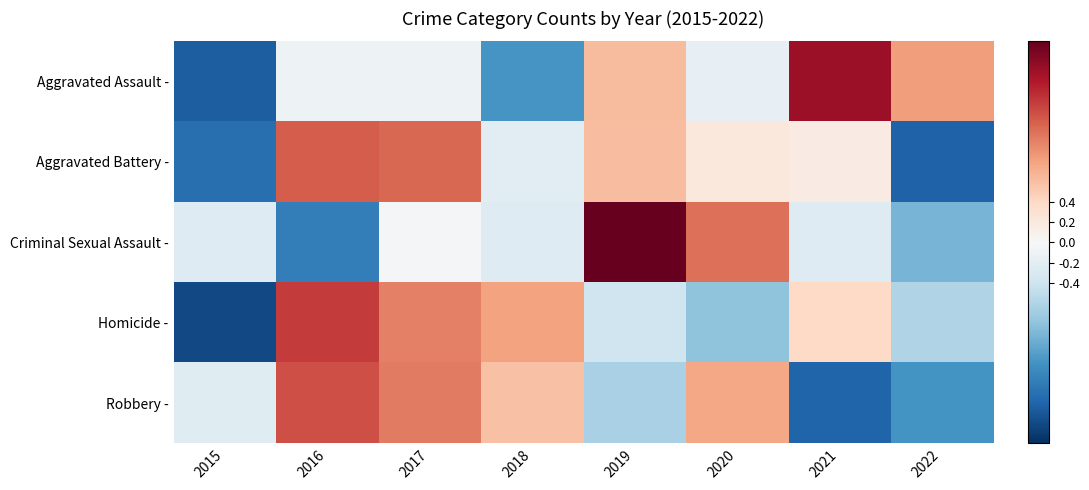

Which series changed the most between 2019 and 2022?

Criminal Sexual Assault -